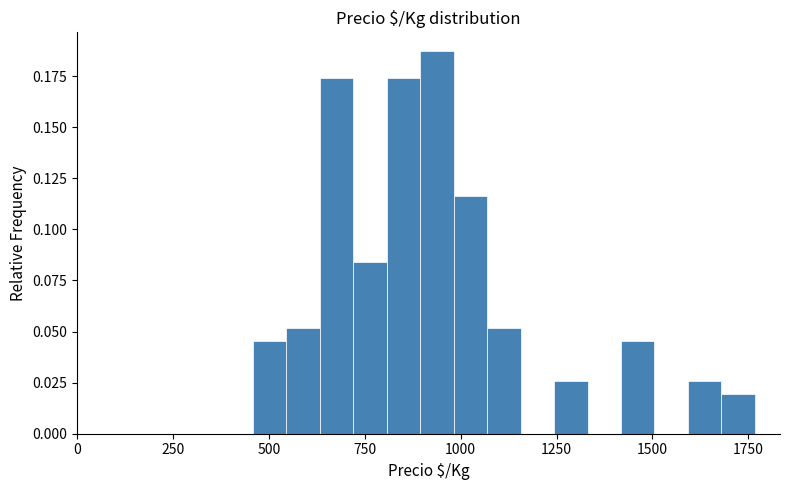

Read against the x-axis, roughly where is the centre of the tallest bar?

950